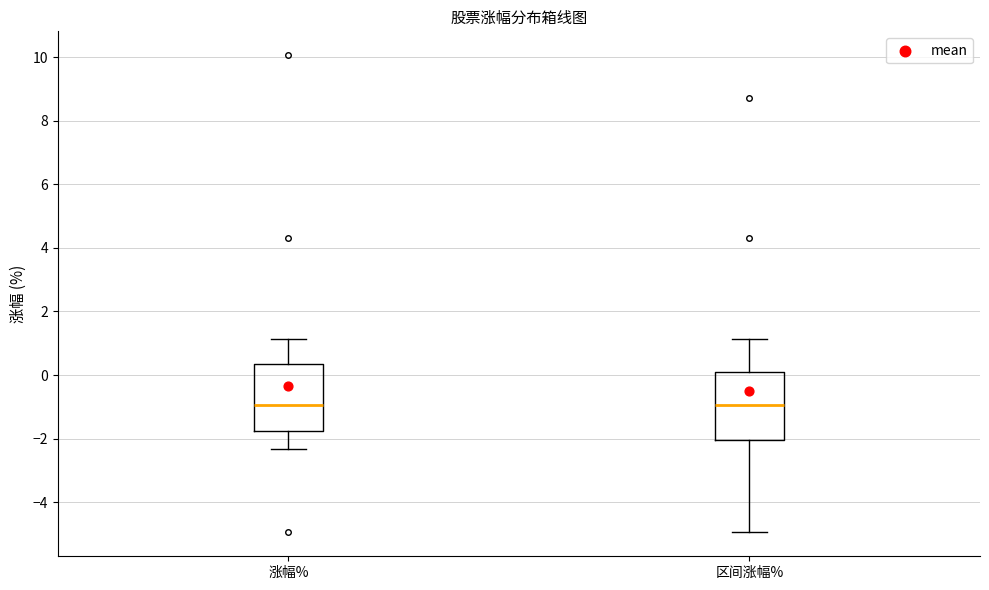

Where is the upper edge of the box for 涨幅% on the y-axis? The values are not printed on the chart, so give them approximately, as read against the axis.

0.4